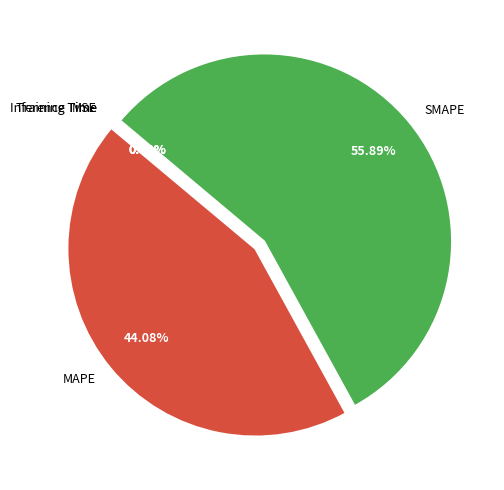

To the nearest percent, what is the difference between the largest and smallest slice percentages?

56%